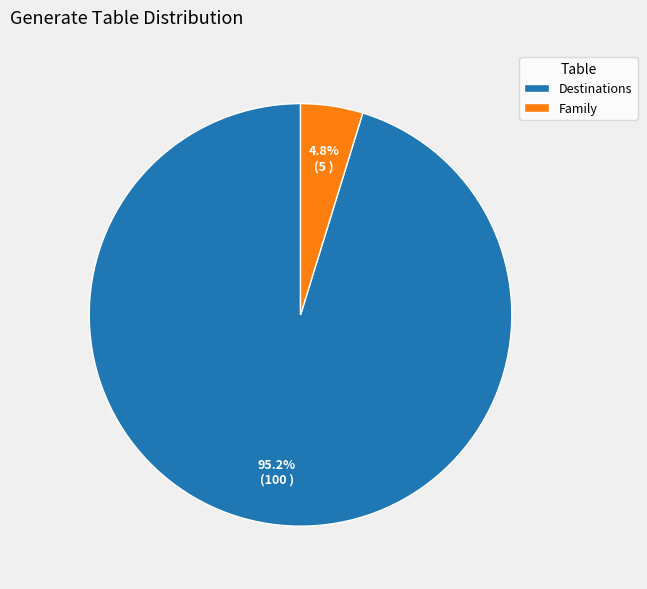

To the nearest percent, what portion does Family represent?

5%